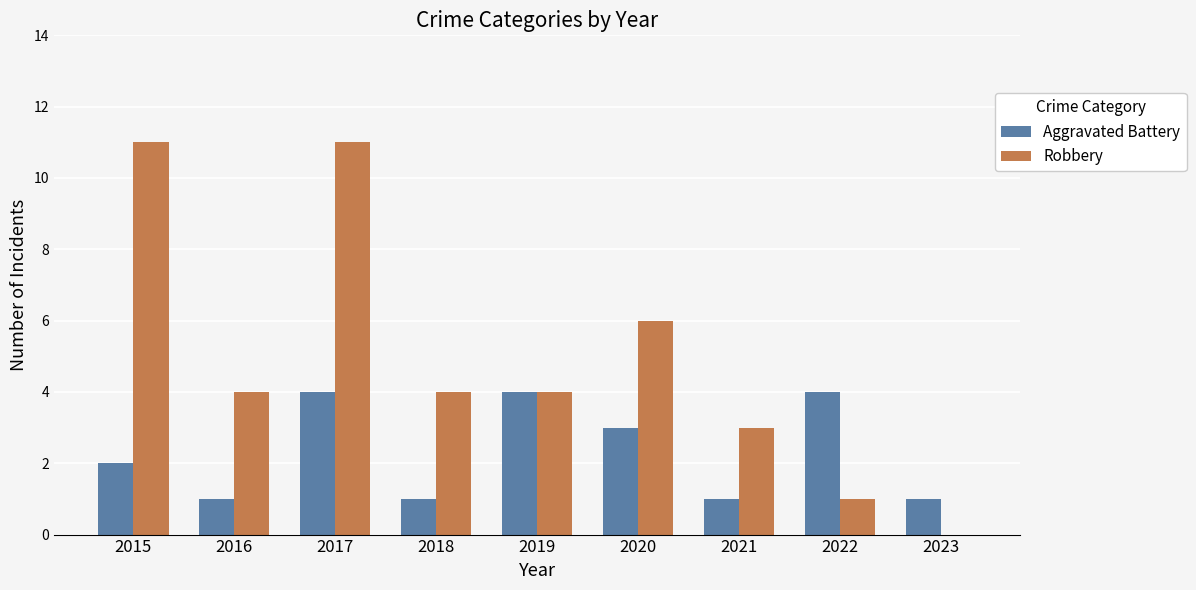

Are the bars horizontal?

No